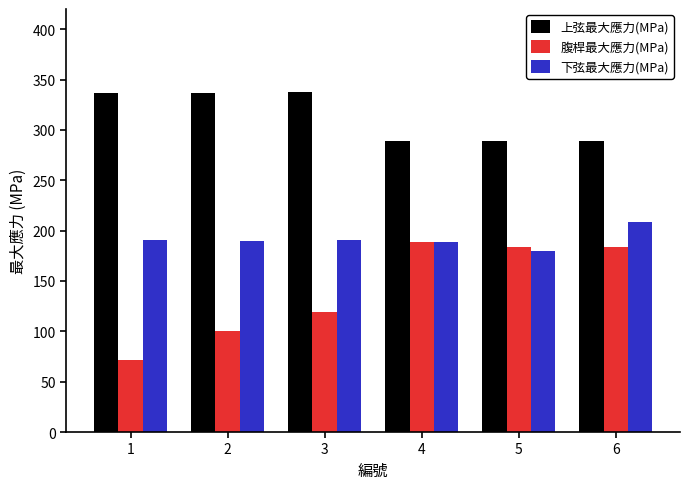

What is the lowest value of the 上弦最大應力(MPa) series?

289.1